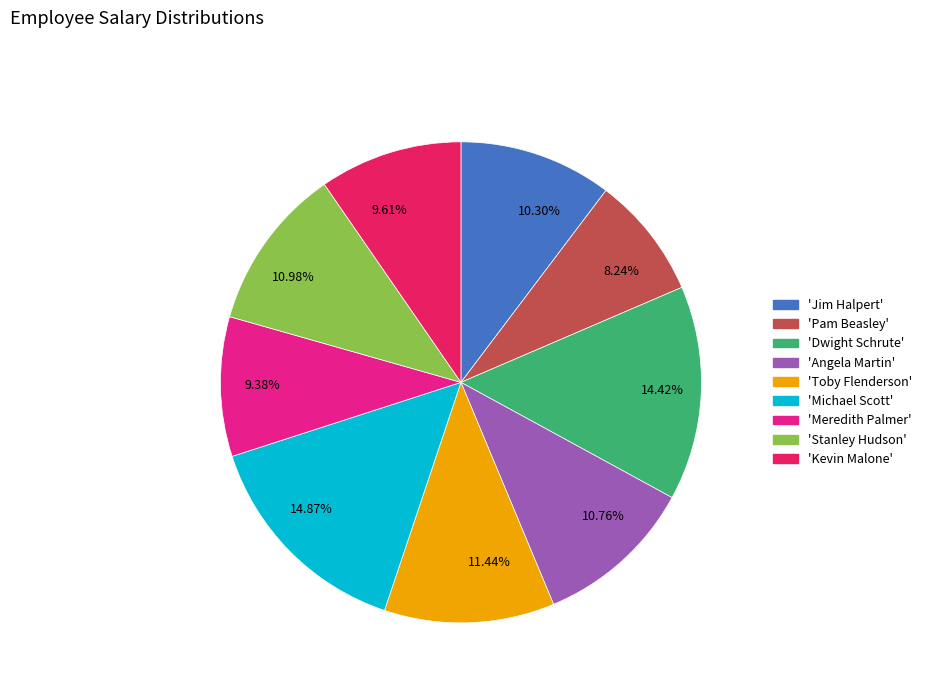

Does any single category account for the majority?

No